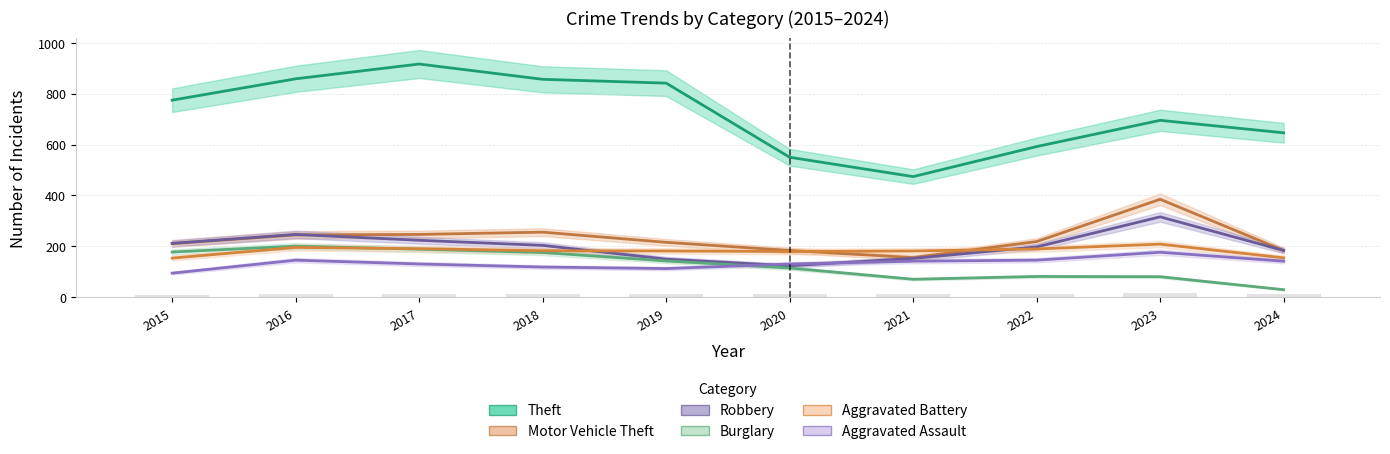

Which series changed the most between 2015 and 2017?

Theft